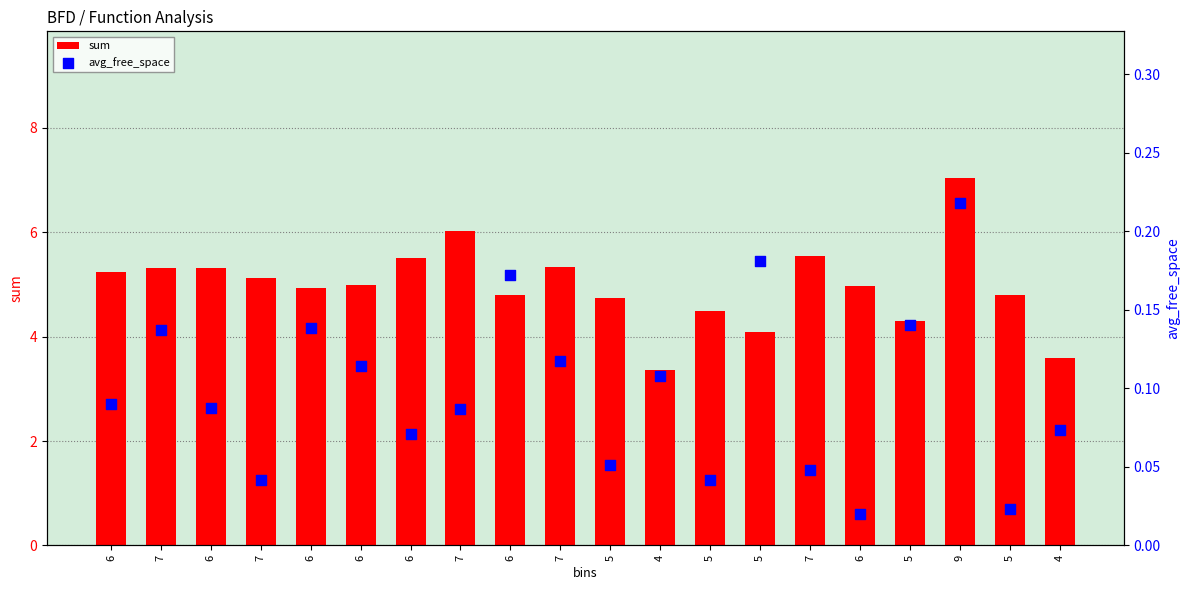

At how many categories does at least one series exceed 2?

20